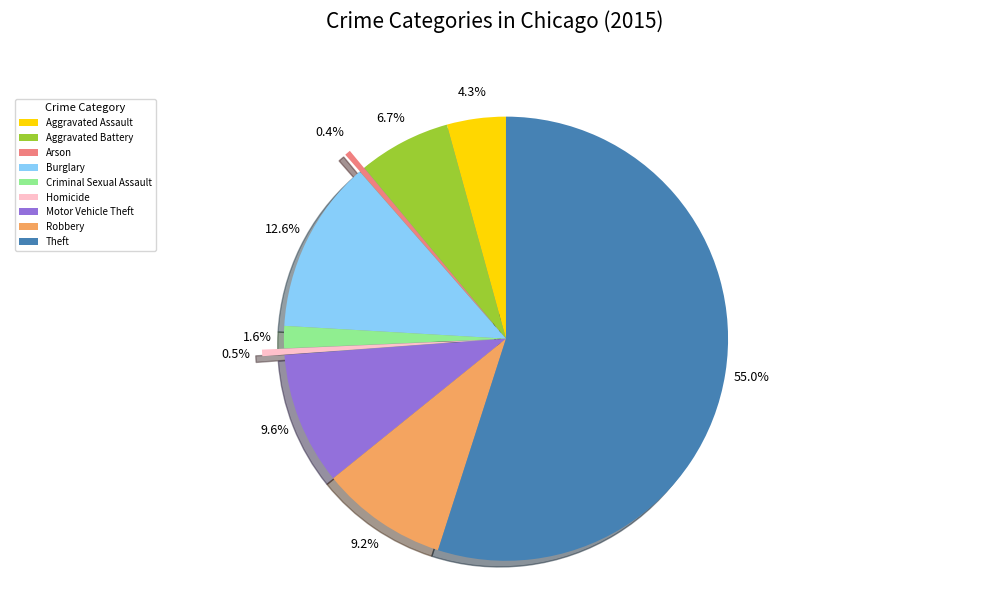

Does Motor Vehicle Theft represent more than half of the total?

No